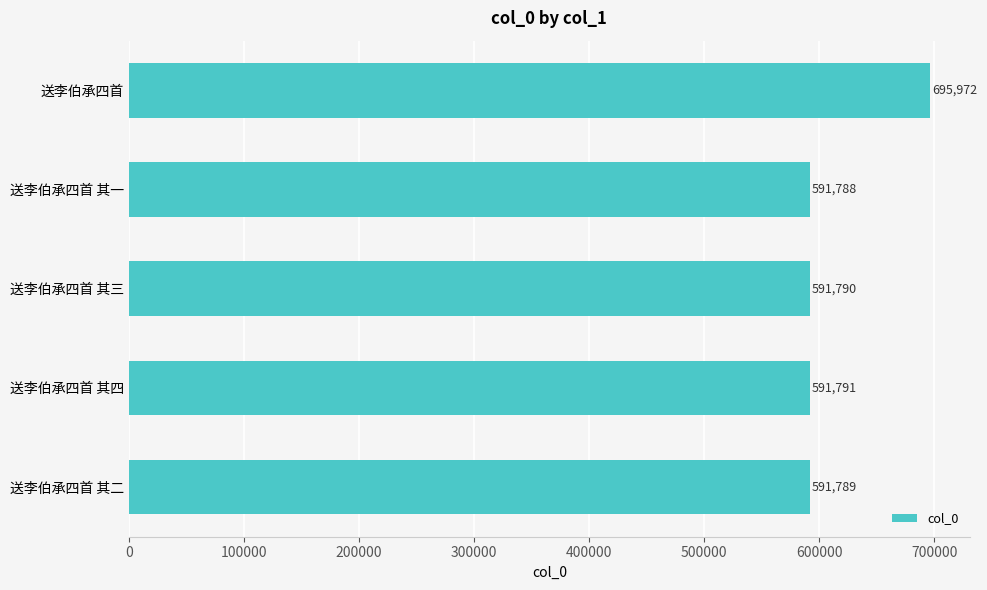

Between 送李伯承四首 其二 and 送李伯承四首, which is larger?

送李伯承四首